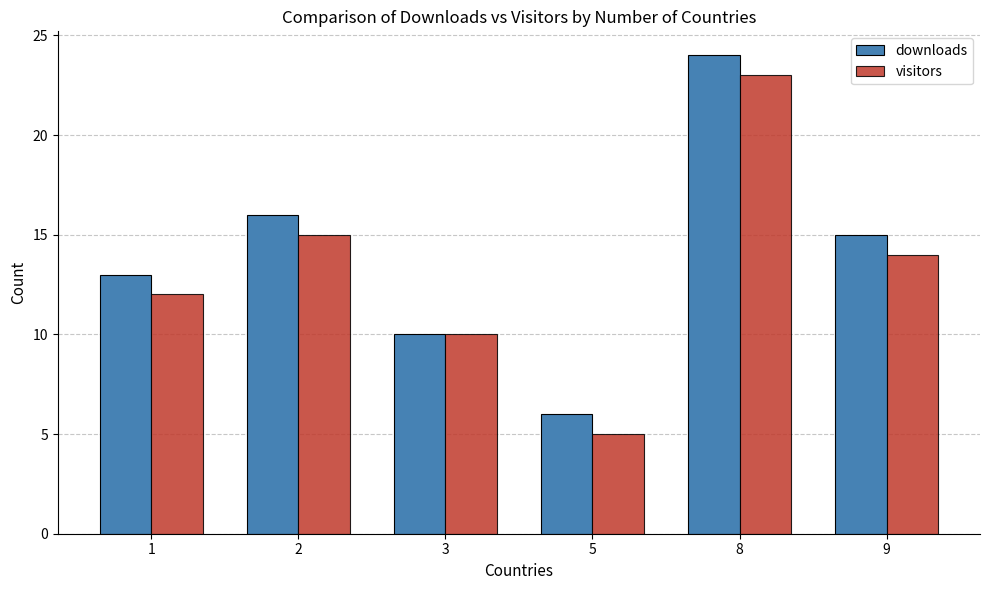

At which category is the sum across all series the highest?

8